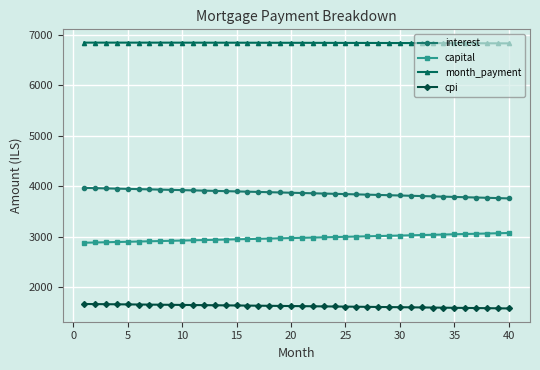

Which series has the largest total across all categories?

month_payment